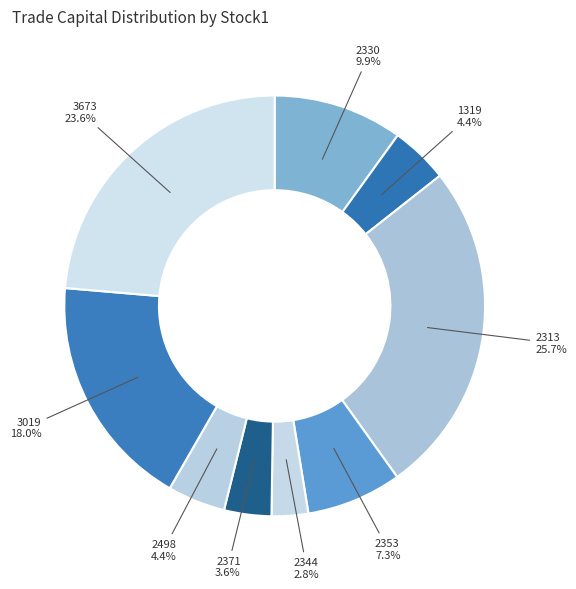

How many segments does this pie chart have?

9